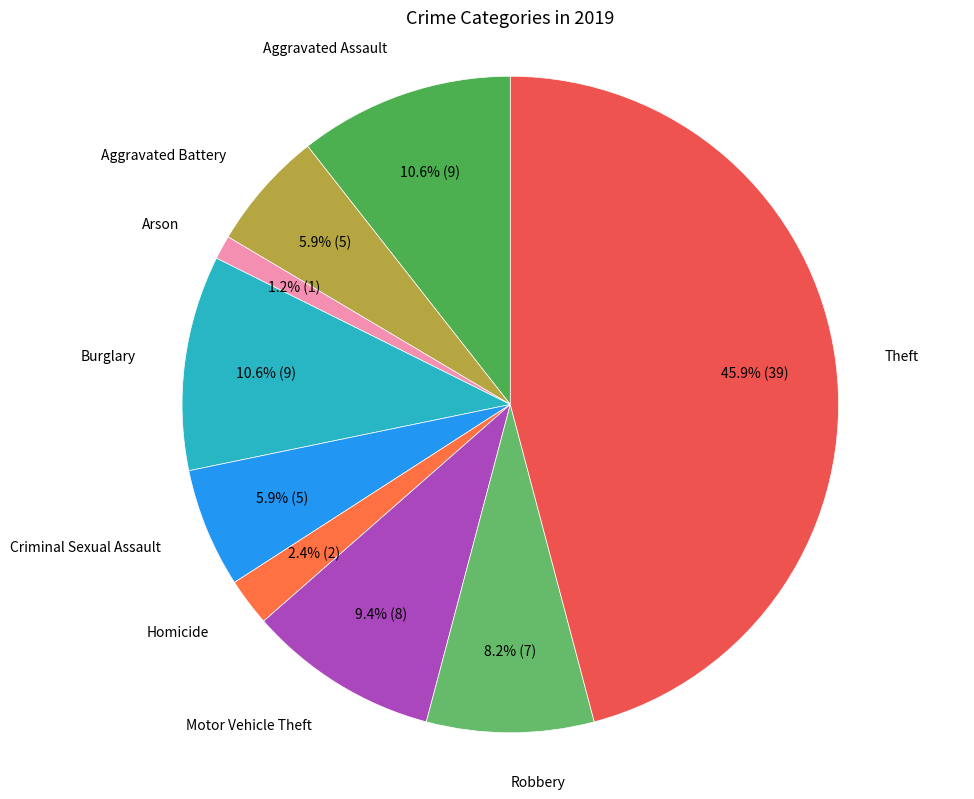

Count the number of slices in the pie.

9